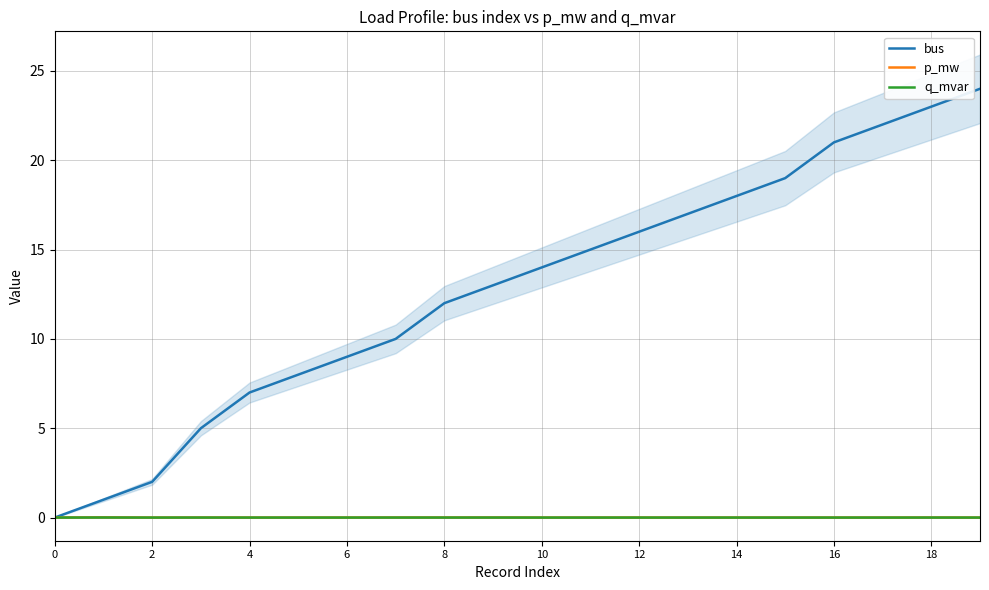

Where does the bus series first go above 14?

11